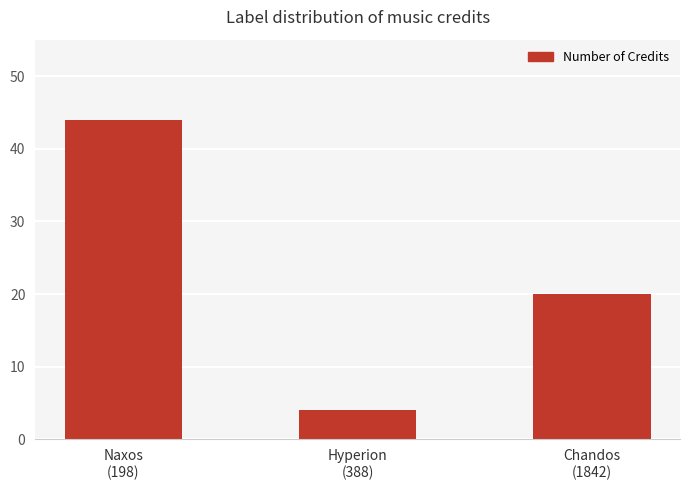

Does the chart contain stacked bars?

No